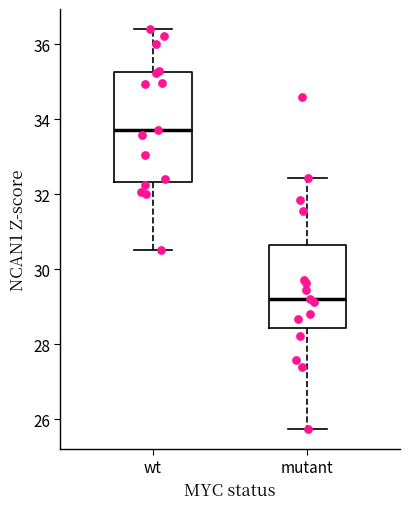

Which box has the lowest median line?

mutant